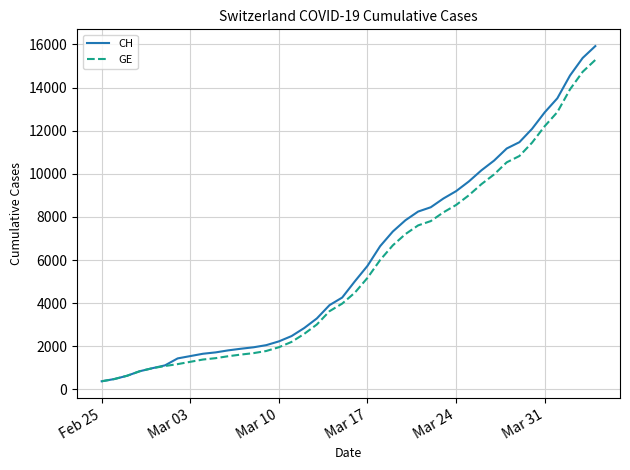

Which series has the largest range (max minus min)?

CH